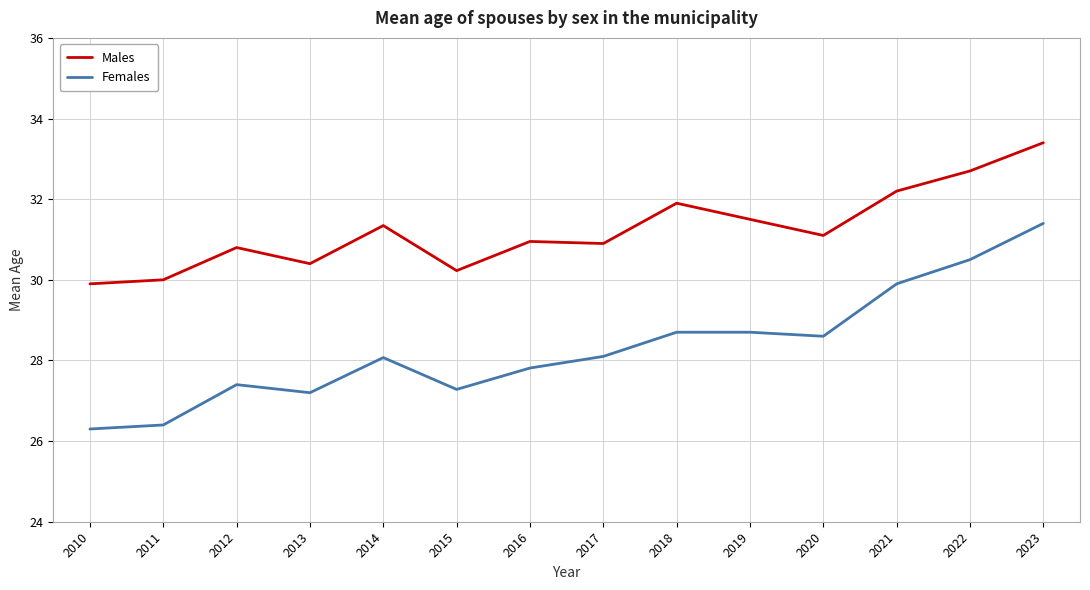

True or false: Females and Males cross at least once.

False